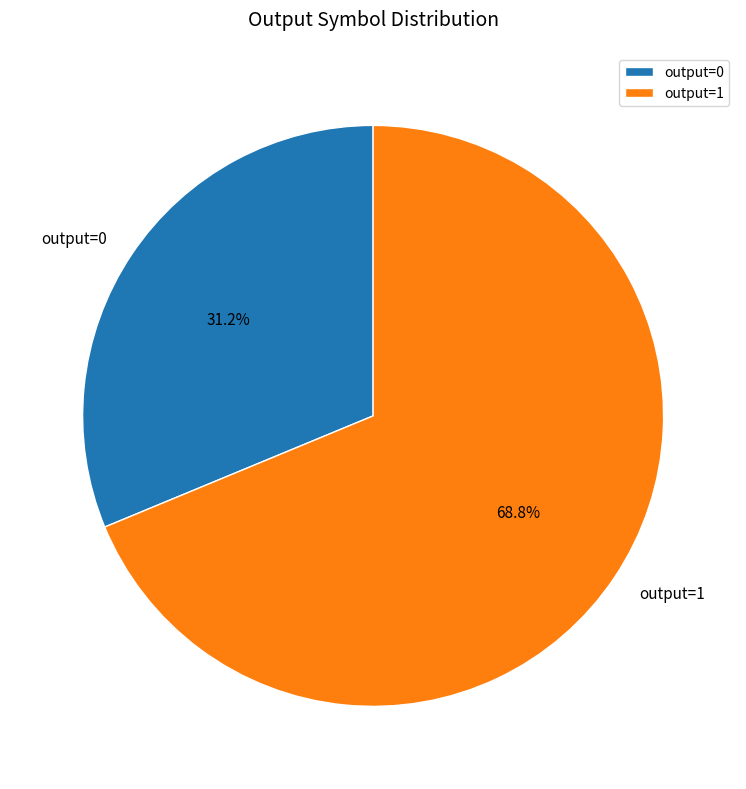

Does output=1 represent more than half of the total?

Yes